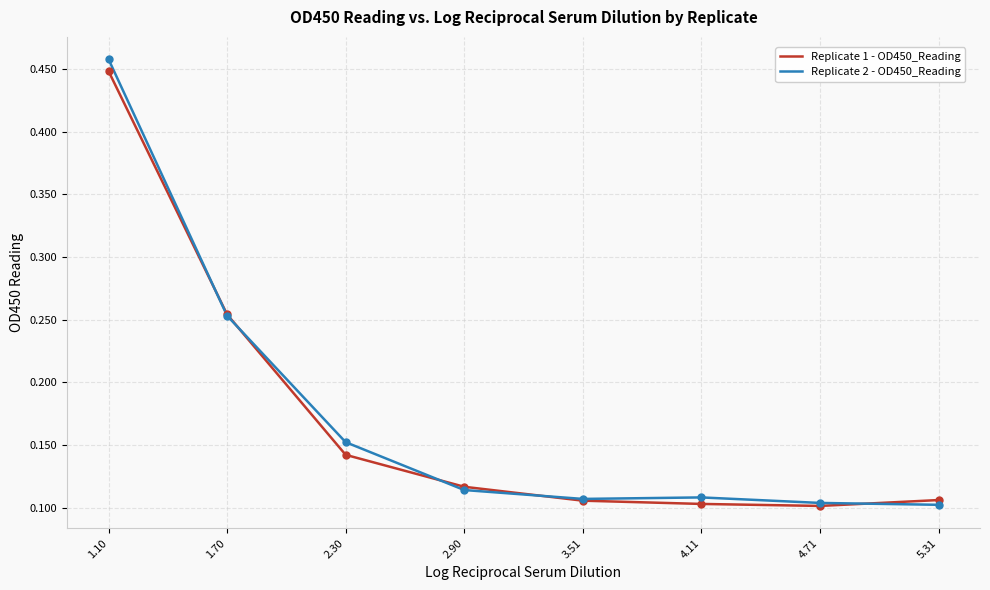

Is this an area chart (filled region under the line)?

No